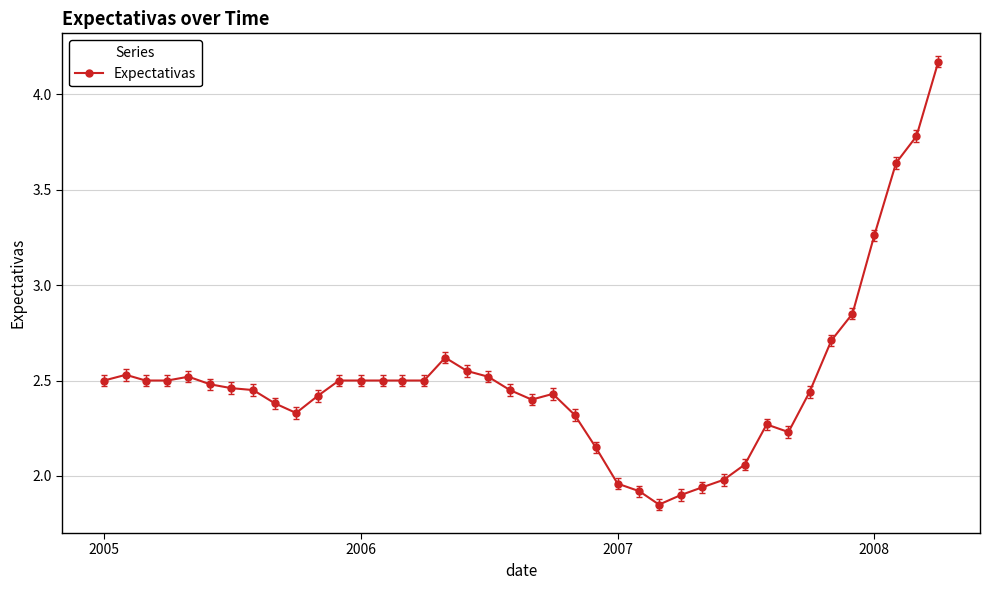

True or false: there are more than 2 points higher than both neighbors.

True